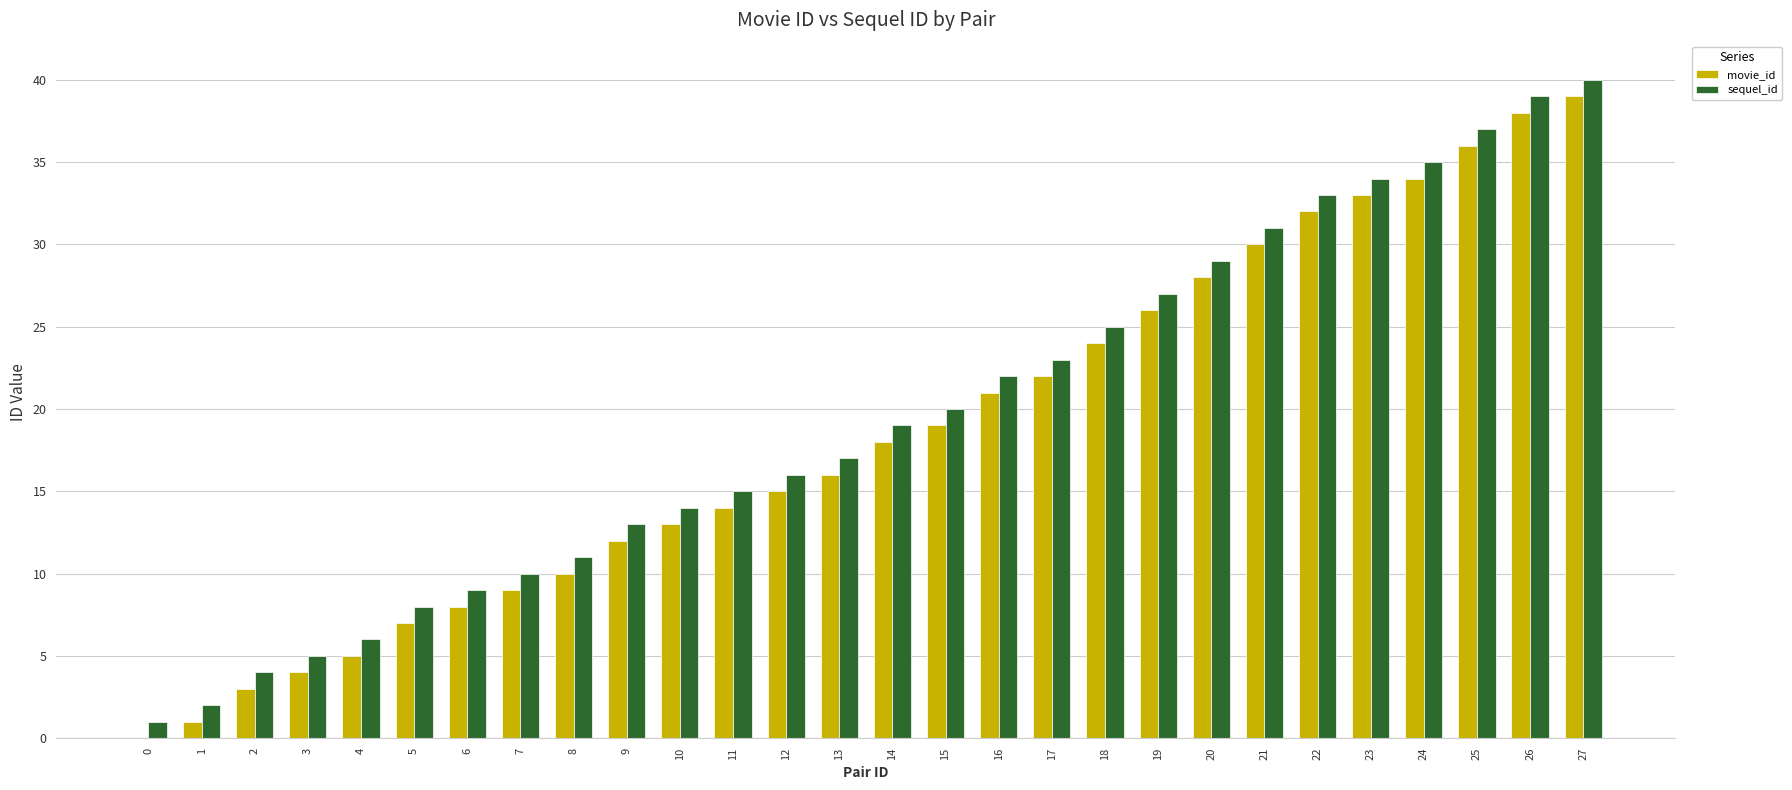

What is the sum of all sequel_id values?

545